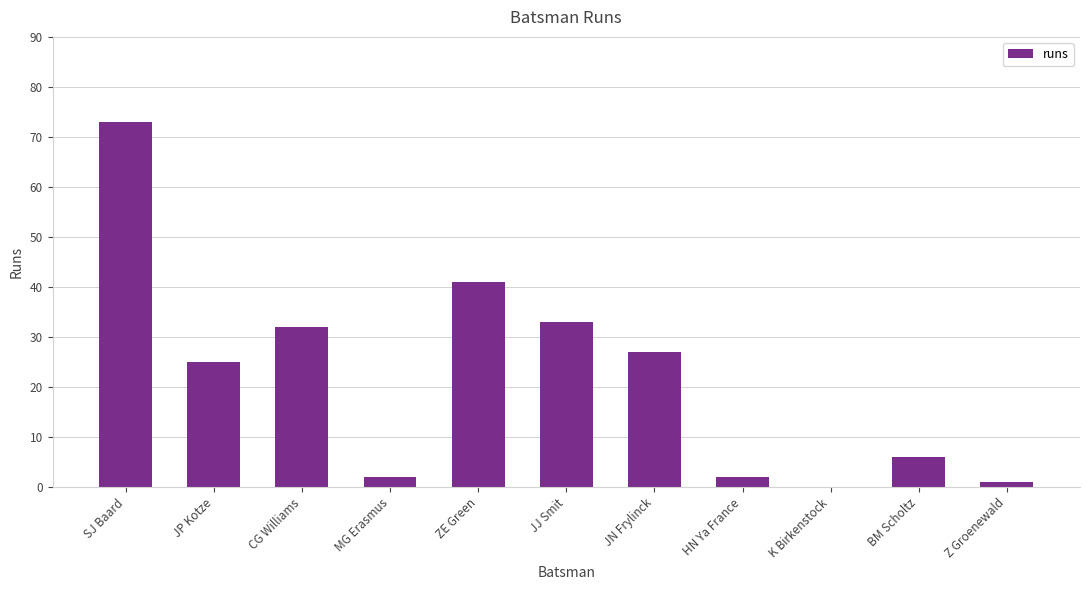

What is the ratio of the value at JP Kotze to the value at JN Frylinck?

0.9